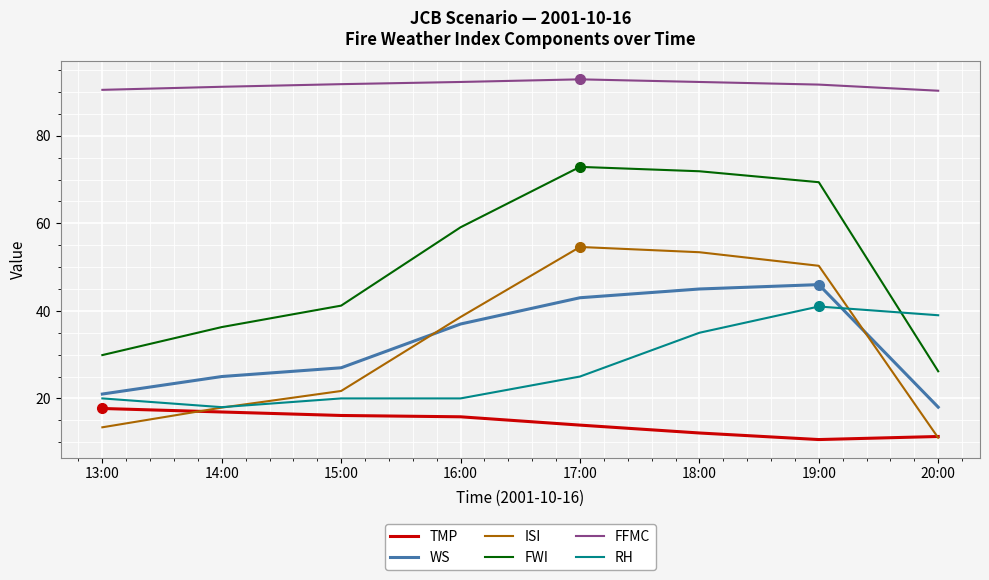

At how many categories does at least one series exceed 11?

8